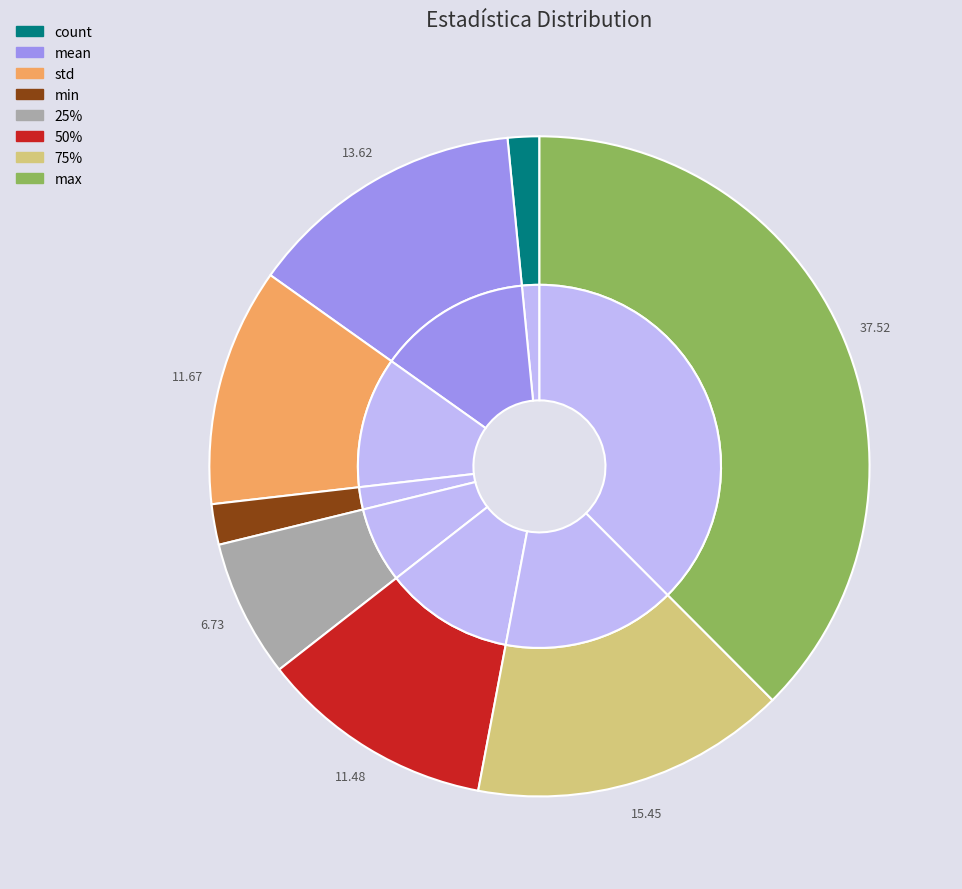

Approximately how many times larger is the value at 75% compared to min?

7.8